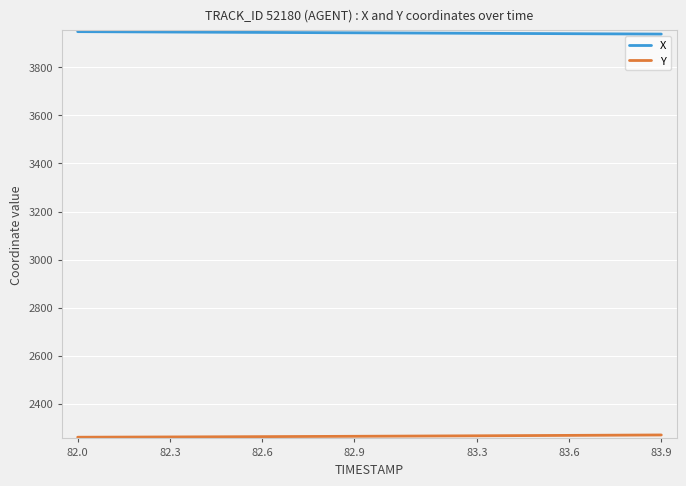

What is the greatest value displayed?

3948.7